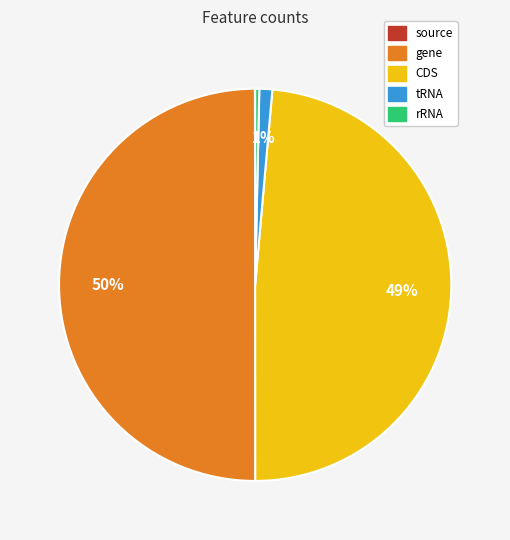

True or false: CDS accounts for 35% of the total.

False